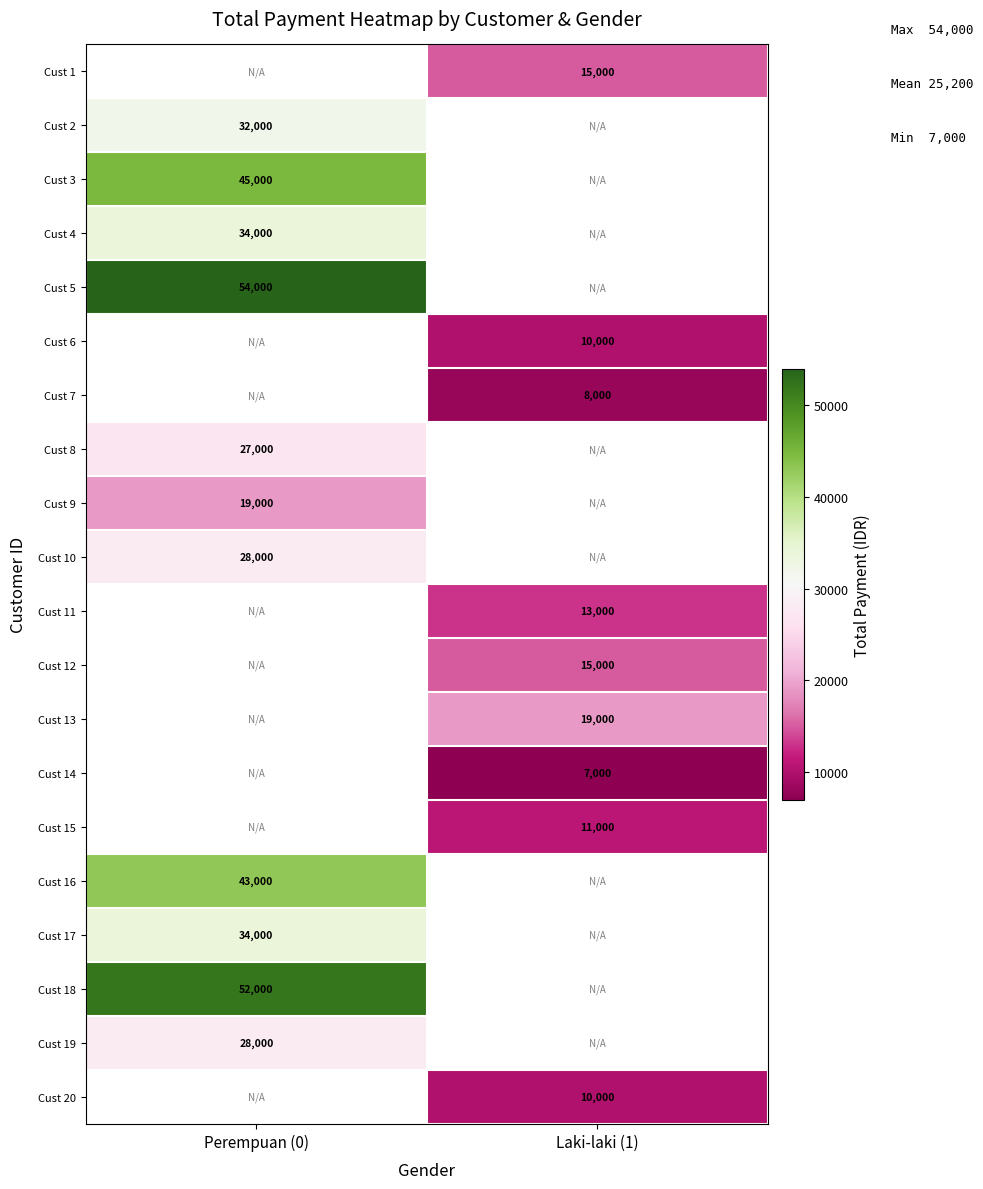

Is it true that Cust 15 equals 16617.6 at Laki-laki (1)?

False